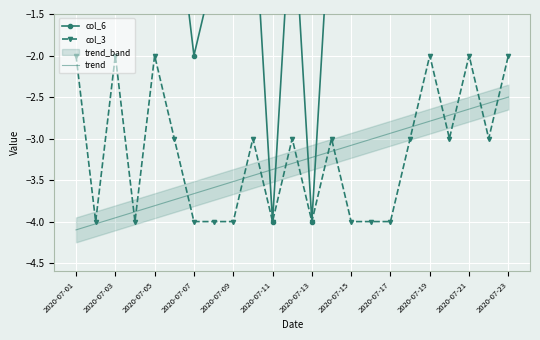

At how many categories does at least one series exceed -1?

16